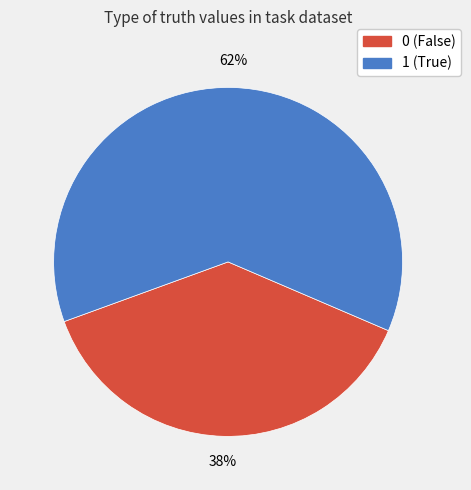

To the nearest percent, what percentage of the pie is 0?

38%